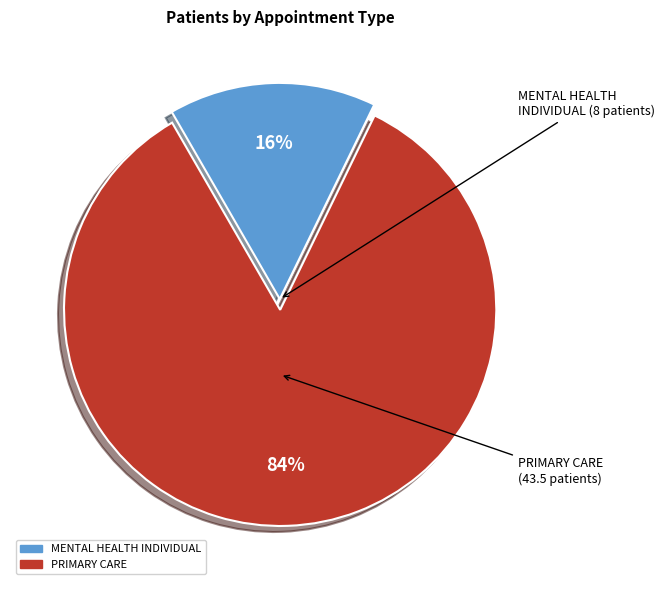

Is the sum of PRIMARY CARE and MENTAL HEALTH INDIVIDUAL greater than half?

Yes